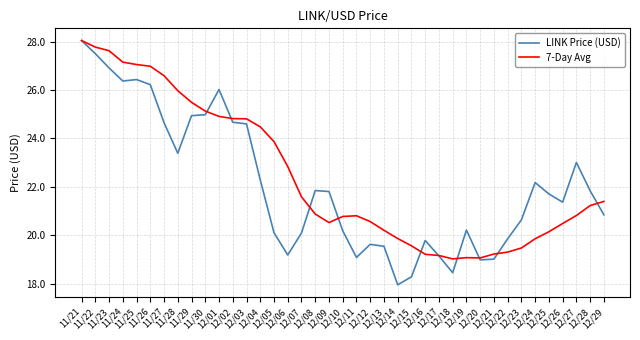

Which series ends up on top after the final intersection of 7-Day Avg and LINK Price (USD)?

7-Day Avg